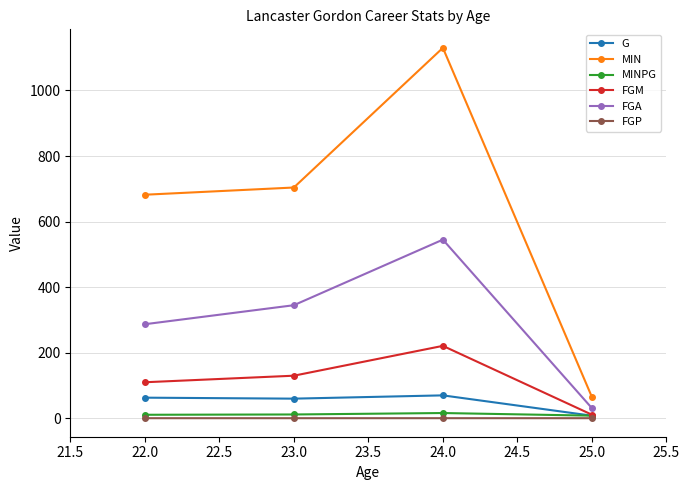

What is the maximum value shown in the chart?

1130.0